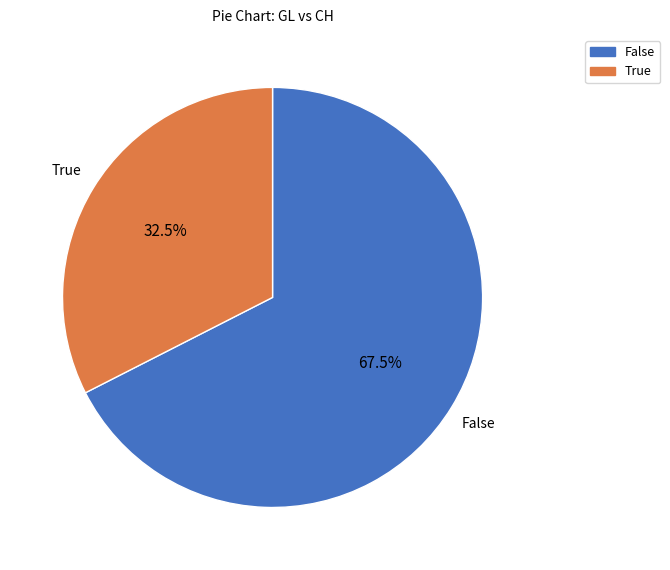

To the nearest percent, what is the difference between the largest and smallest slice percentages?

35%